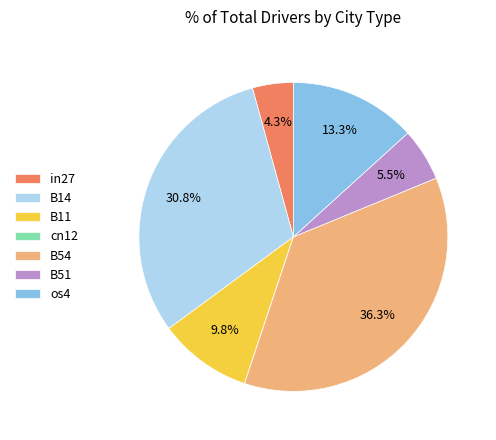

Between in27 and os4, which is larger?

os4